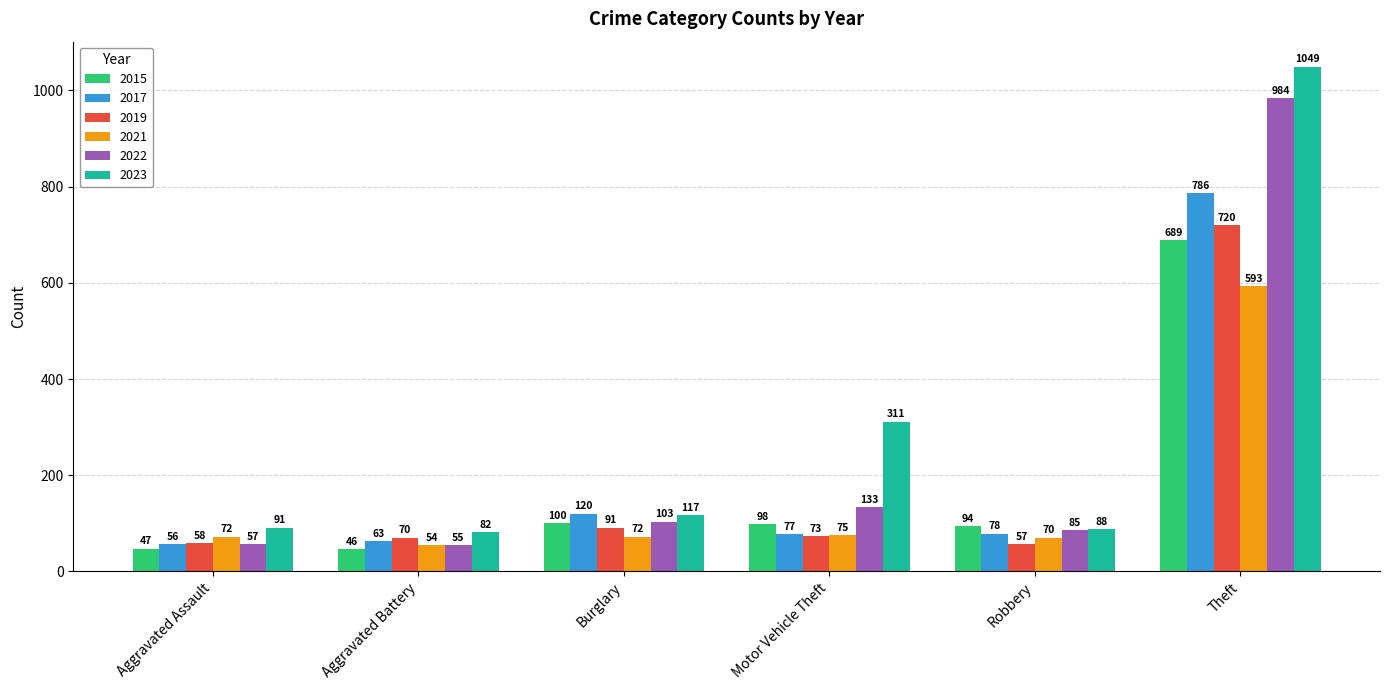

Which series has the widest spread of values?

2023